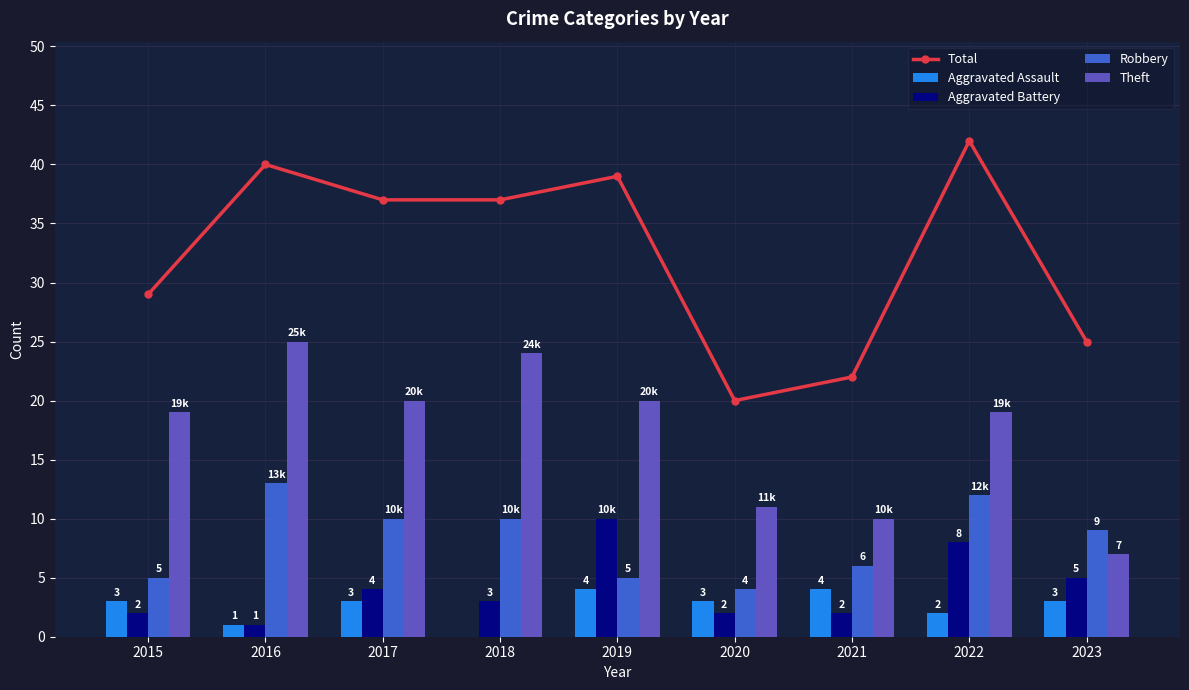

What is the sum of the Aggravated Battery values at 2021 and 2016?

3